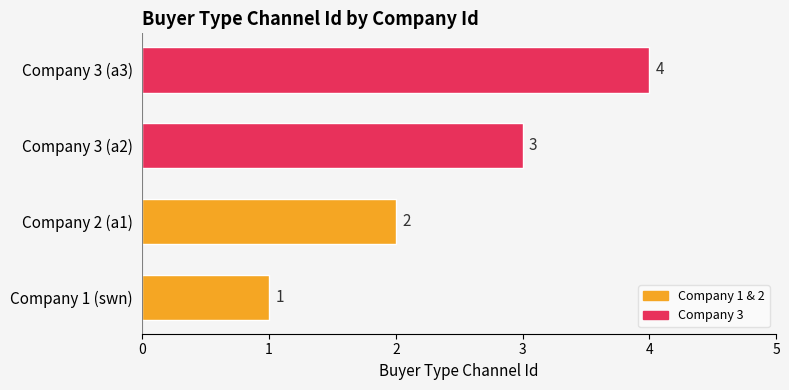

What is the sum of the values at Company 1 (swn) and Company 3 (a3)?

5